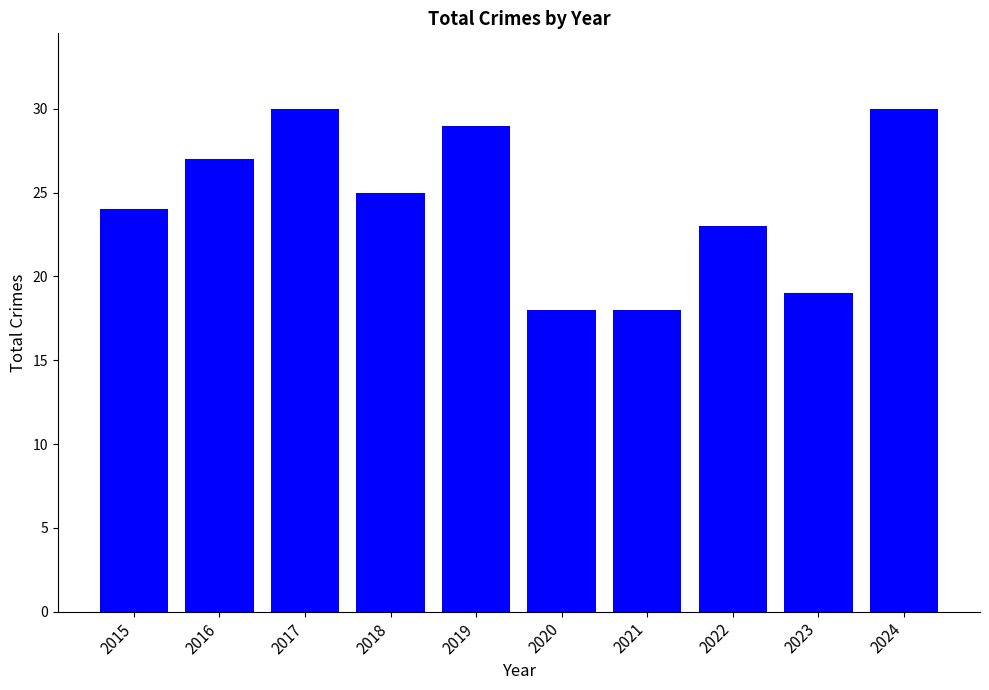

How many values are below 25?

5